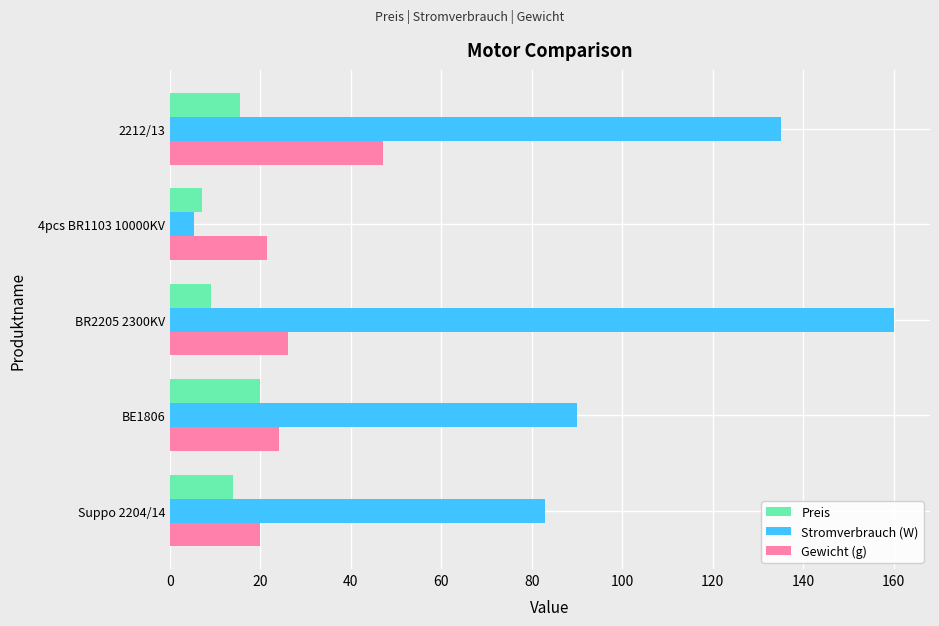

List the labels in order of Stromverbrauch (W) value, largest first.

BR2205 2300KV, 2212/13, BE1806, Suppo 2204/14, 4pcs BR1103 10000KV